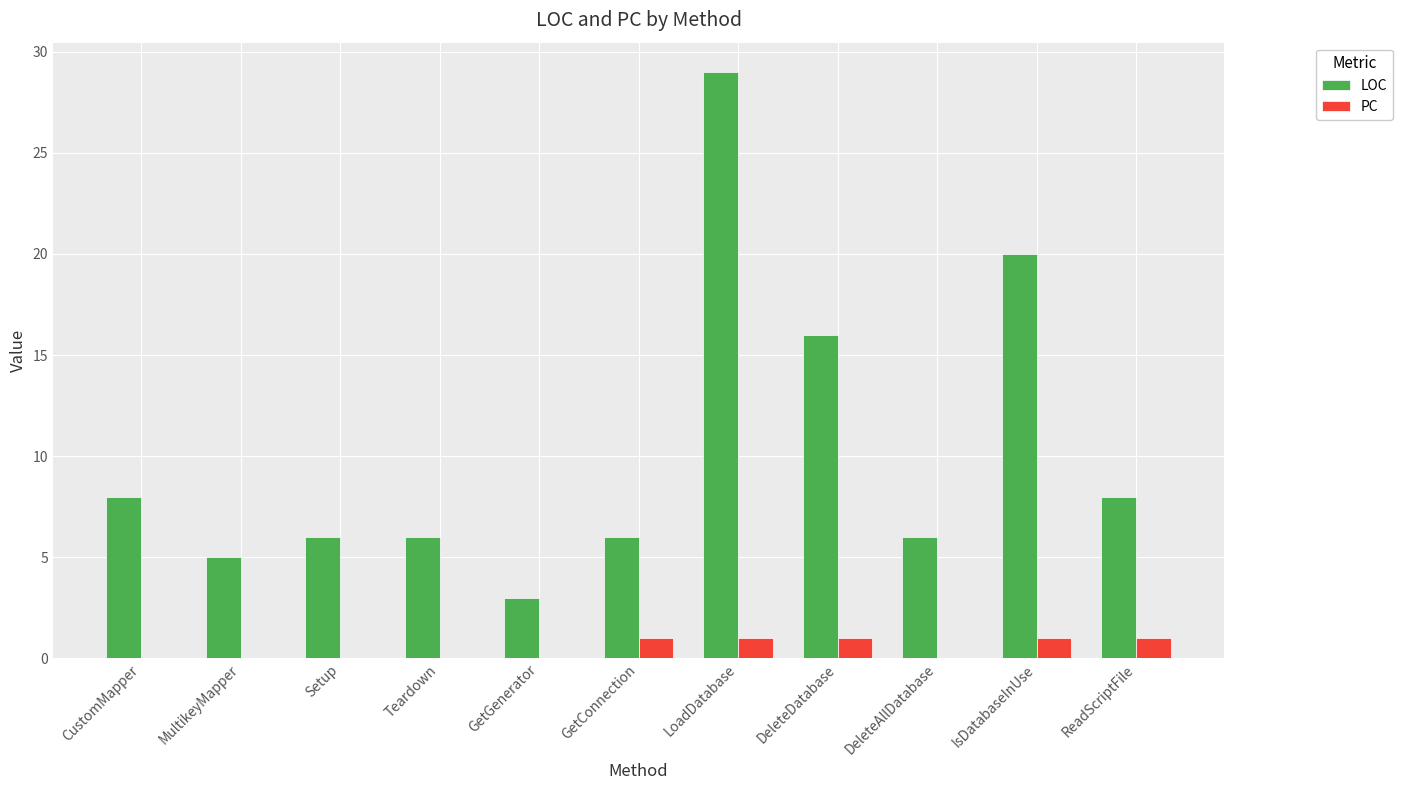

How many groups of bars are there?

11